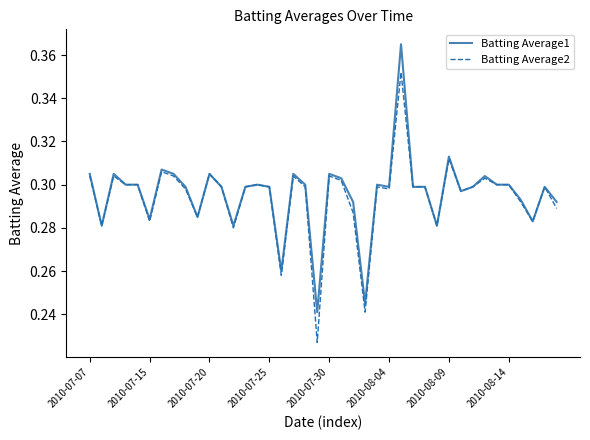

List the series in order of their peak value, highest first.

Batting Average1, Batting Average2